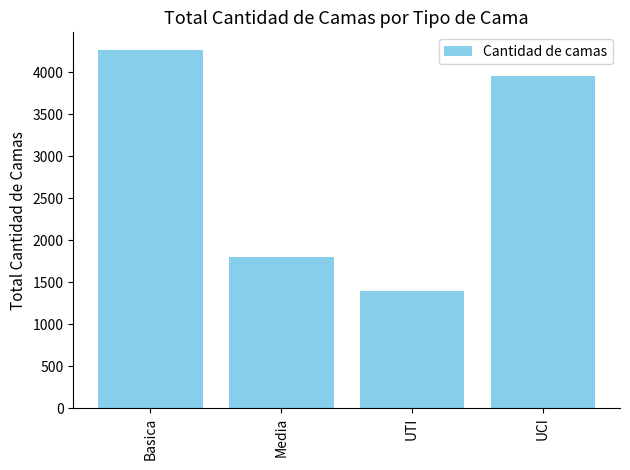

How many series are shown in this chart?

1